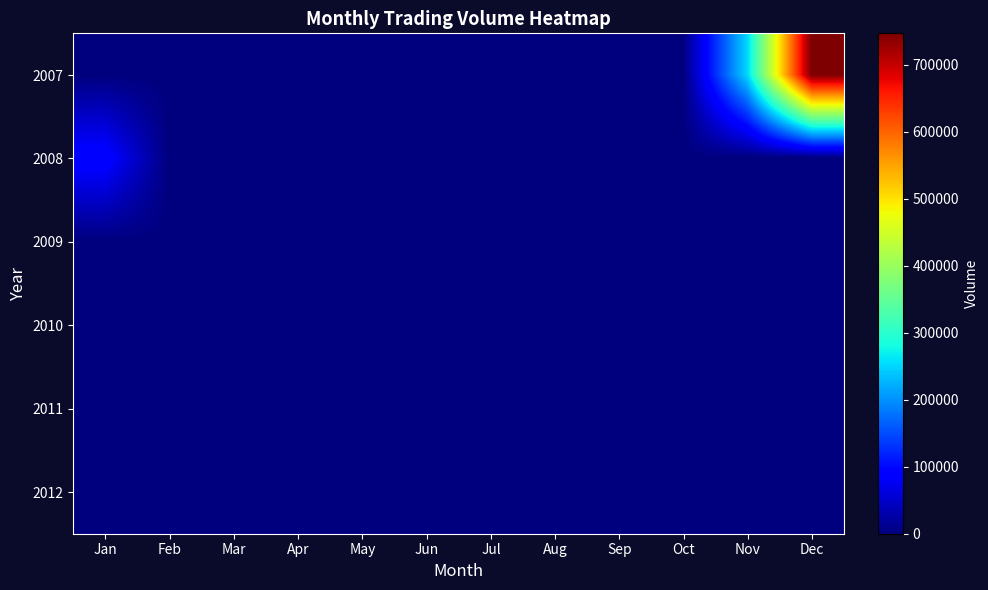

Reading left to right, transcribe all the data shown in this chart.

2007: Jan=0	Feb=0	Mar=0	Apr=0	May=0	Jun=0	Jul=0	Aug=0	Sep=0	Oct=0	Nov=251496	Dec=746599
2008: Jan=96368	Feb=0	Mar=0	Apr=0	May=0	Jun=0	Jul=0	Aug=0	Sep=0	Oct=0	Nov=0	Dec=0
2009: Jan=0	Feb=0	Mar=0	Apr=0	May=0	Jun=0	Jul=0	Aug=0	Sep=0	Oct=0	Nov=0	Dec=0
2010: Jan=0	Feb=0	Mar=0	Apr=0	May=0	Jun=0	Jul=0	Aug=0	Sep=0	Oct=0	Nov=0	Dec=0
2011: Jan=0	Feb=0	Mar=0	Apr=0	May=0	Jun=0	Jul=0	Aug=0	Sep=0	Oct=0	Nov=0	Dec=0
2012: Jan=0	Feb=0	Mar=0	Apr=0	May=0	Jun=0	Jul=0	Aug=0	Sep=0	Oct=0	Nov=0	Dec=0